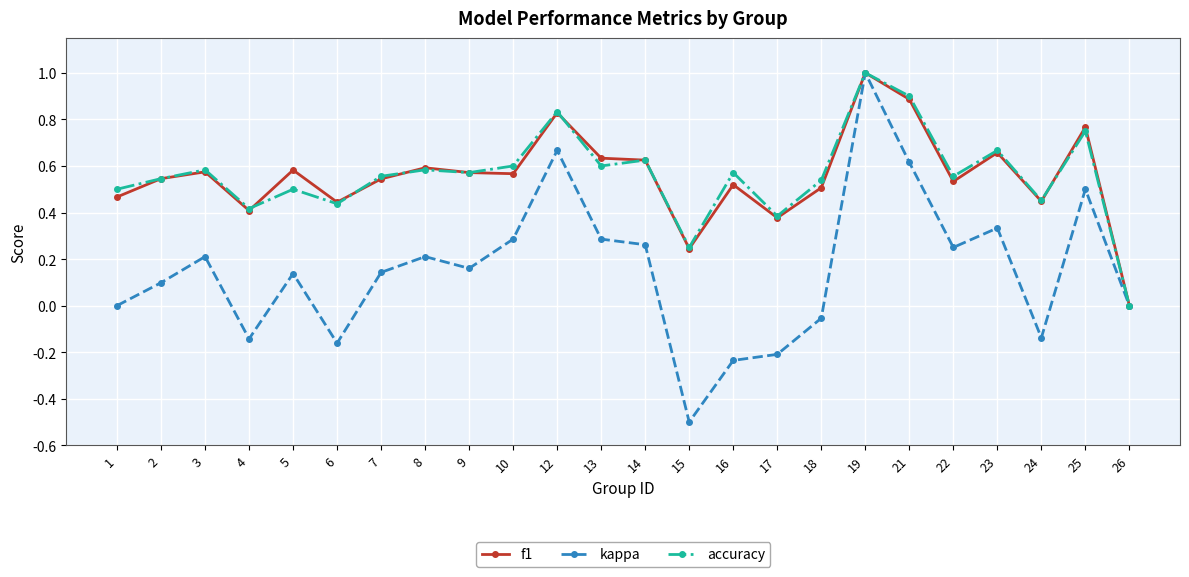

What is the value of the accuracy point at the 19th from the left?

0.9